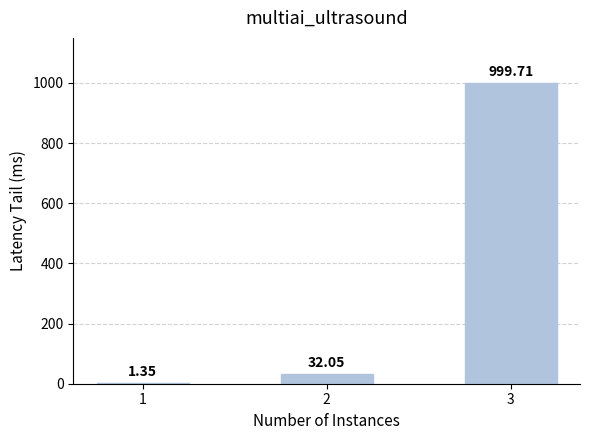

What is the sum of the values at 3 and 1?

1001.1